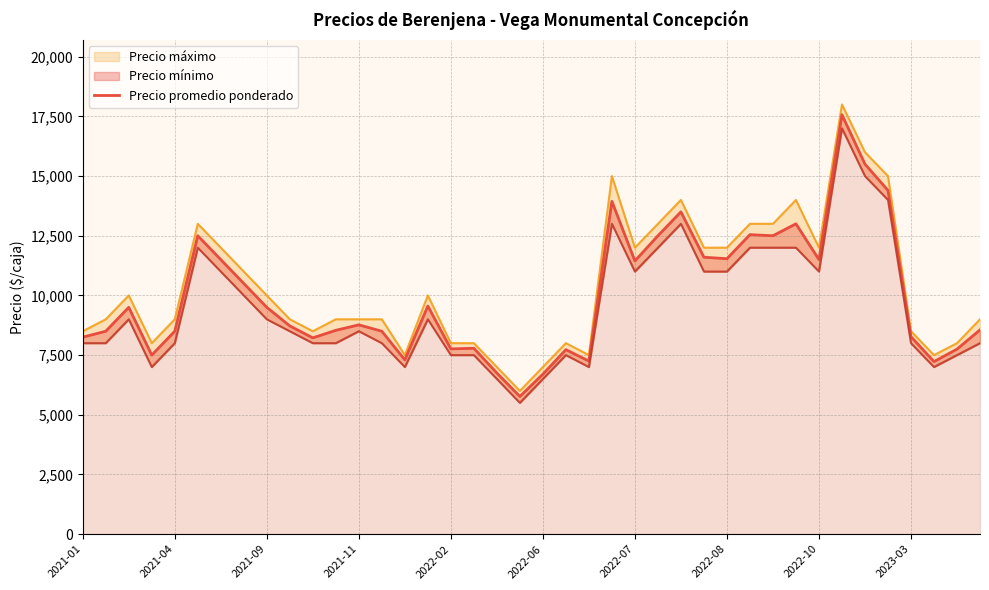

What is the change in value from 16 to 37?

-533